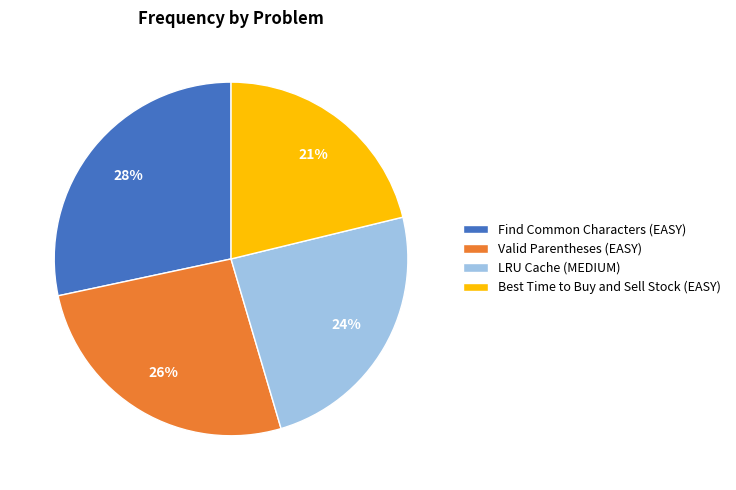

To the nearest percent, what is the difference between the largest and smallest slice percentages?

7%